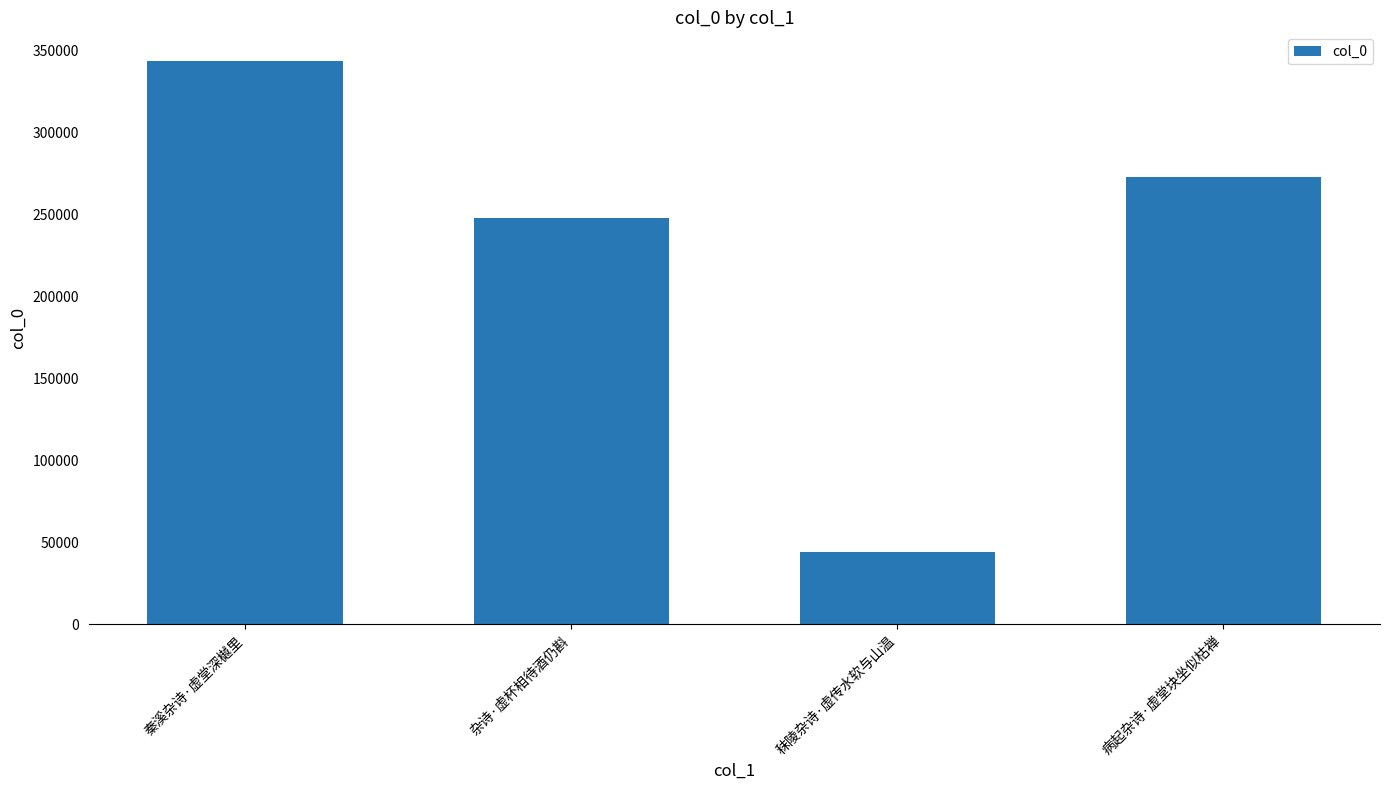

Count the number of data series in this chart.

1